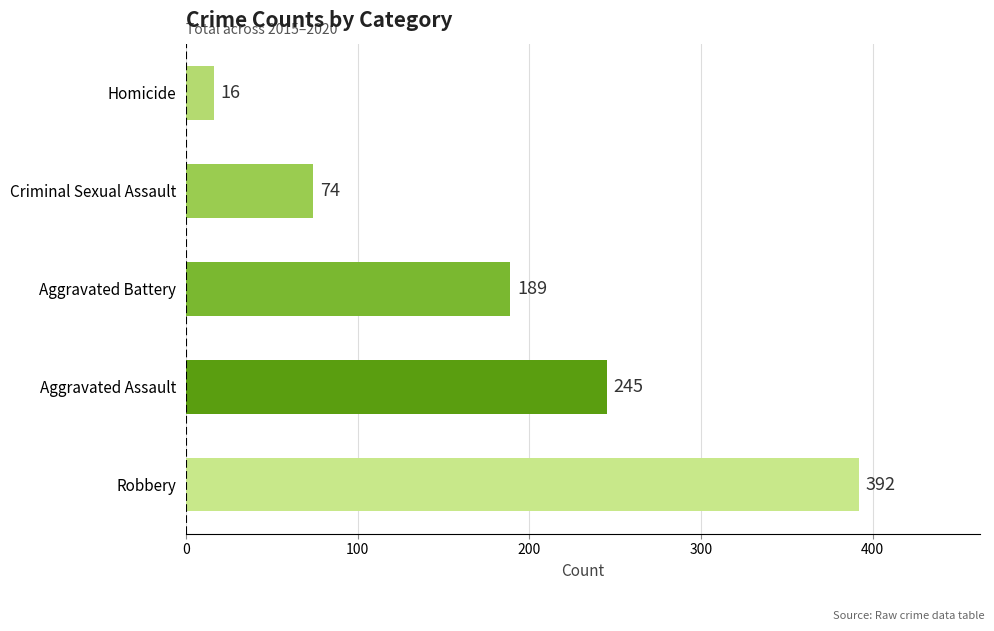

Rank the categories by value from highest to lowest.

Robbery, Aggravated Assault, Aggravated Battery, Criminal Sexual Assault, Homicide